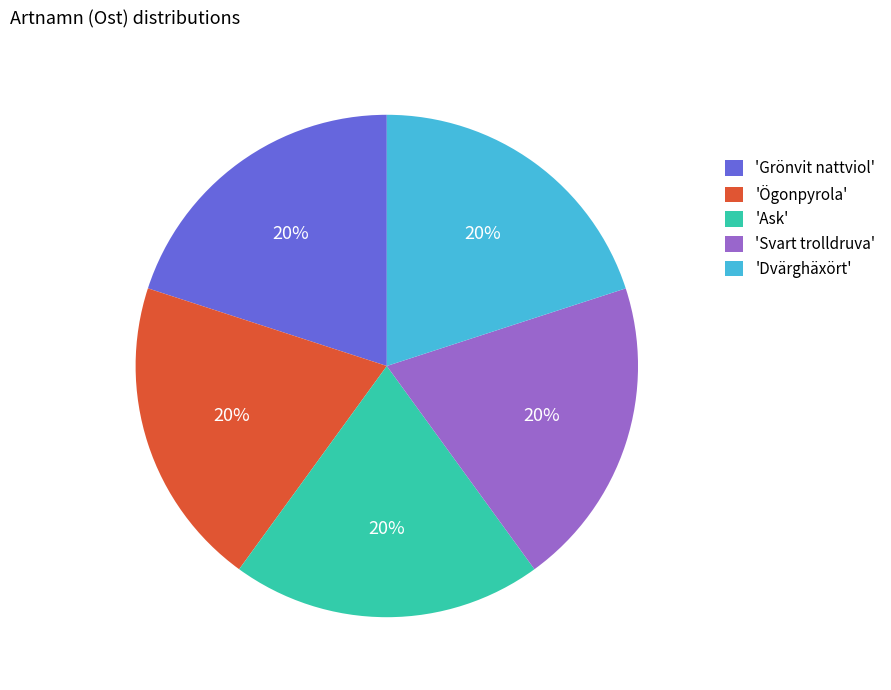

What is the ratio of the value at 'Ögonpyrola' to the value at 'Ask'?

1.0